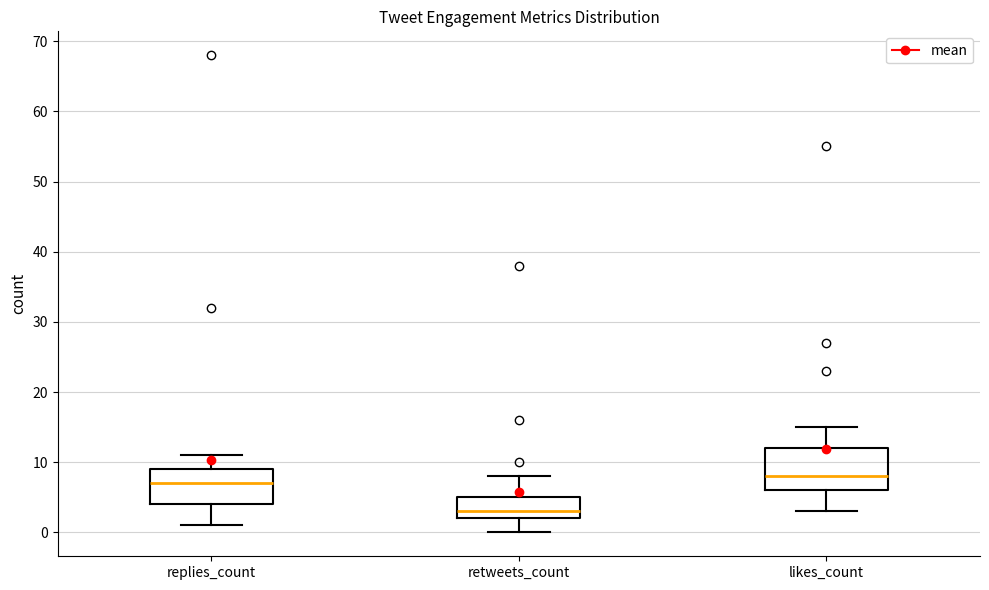

Where is the upper edge of the box for likes_count on the y-axis? The values are not printed on the chart, so give them approximately, as read against the axis.

12